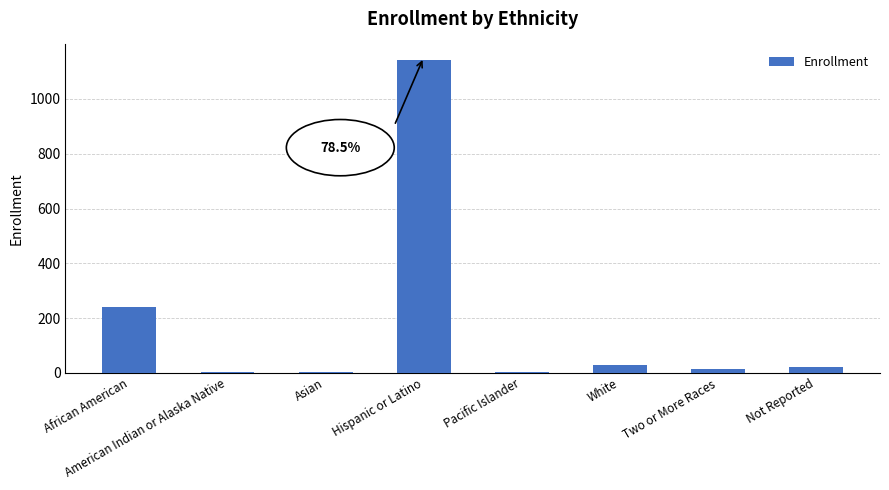

Where is the data nearest to the value 572?

African American